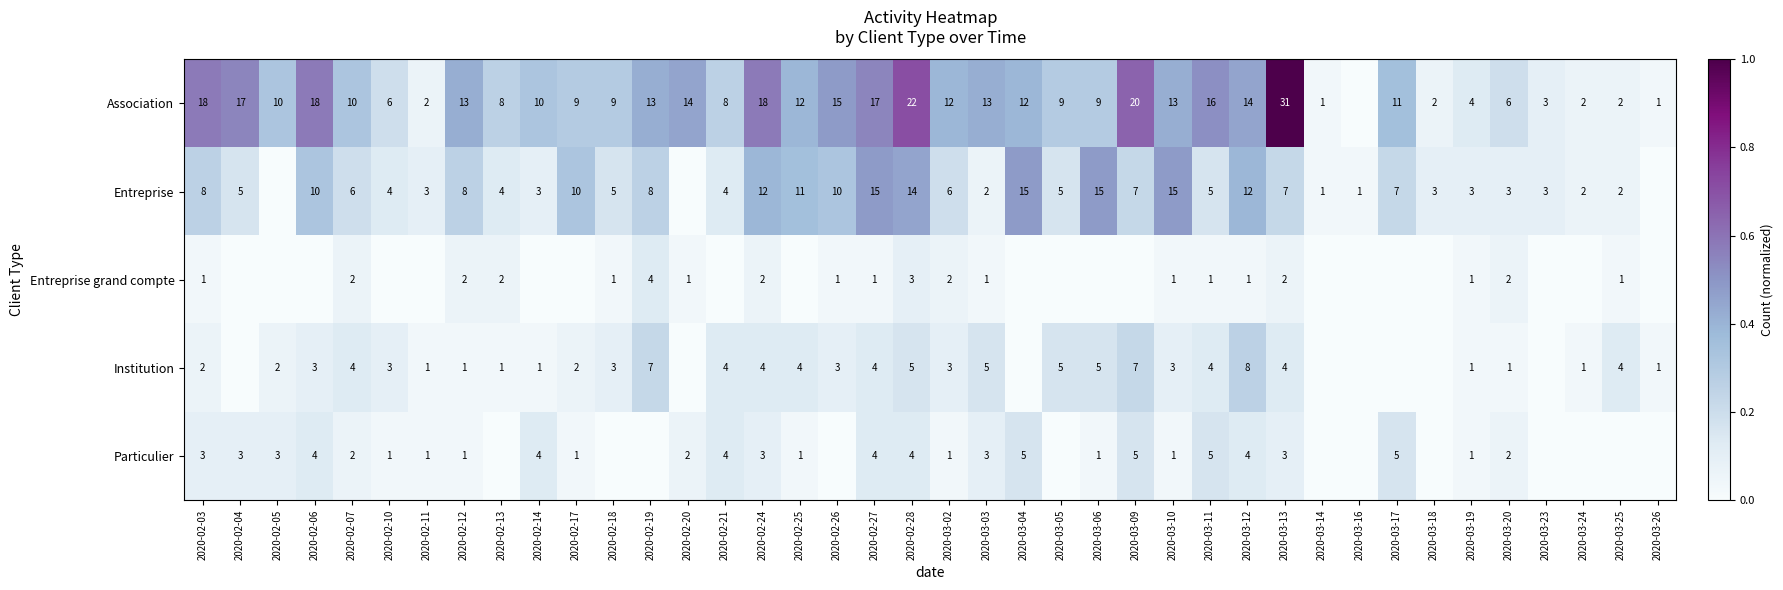

Is the value of Entreprise at 2020-02-19 greater than the value of Entreprise grand compte at 2020-02-24?

Yes